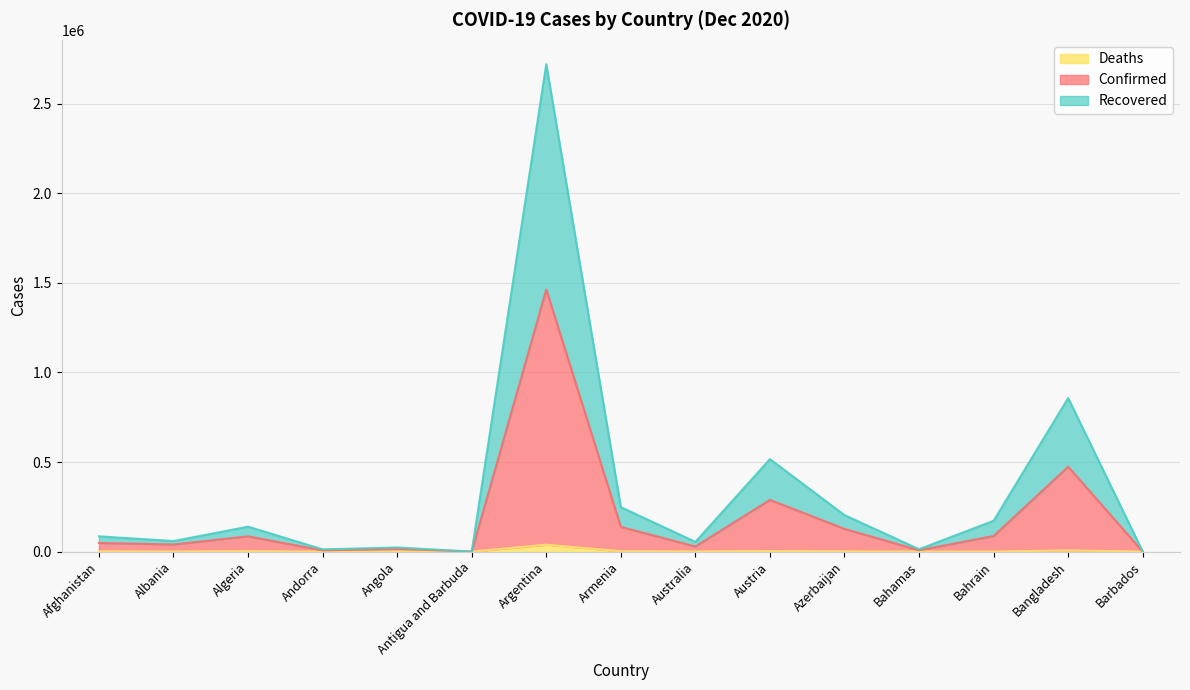

At which label does Confirmed first exceed 48514?

Algeria